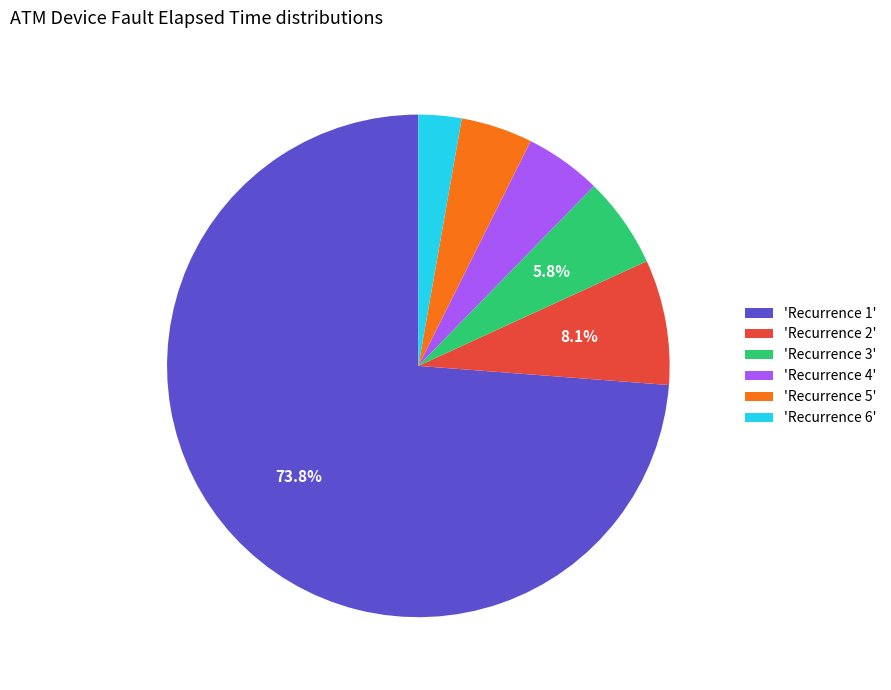

What percentage is NOT represented by 'Recurrence 1'?

26.2%